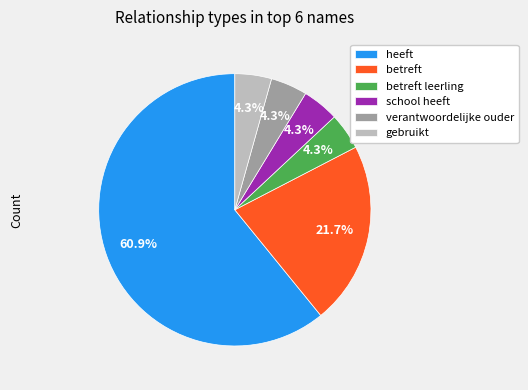

The heeft slice represents 66% of the pie. True or false?

False